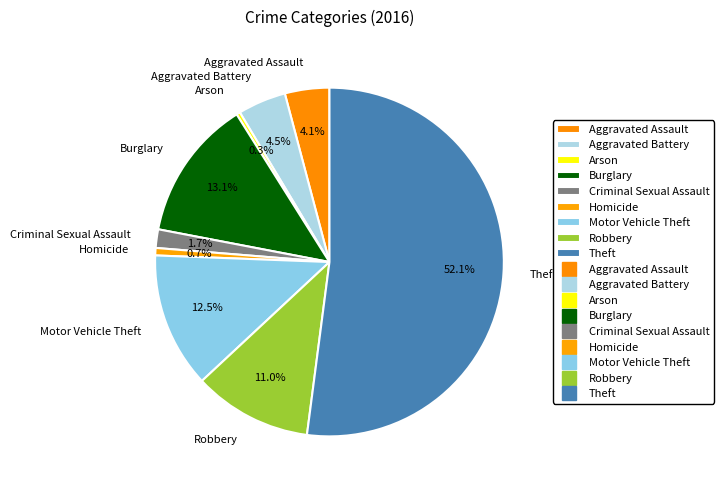

True or false: Theft accounts for 57% of the total.

False